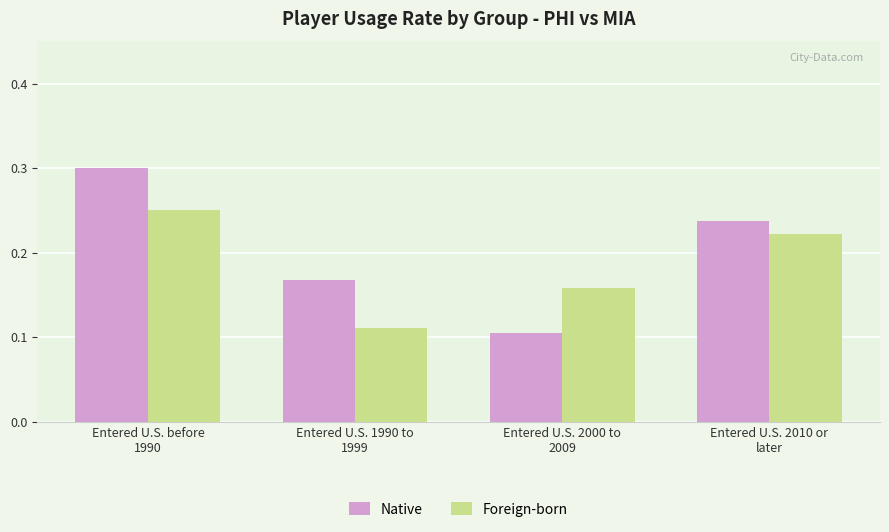

Count the Foreign-born values in the range 0 to 1.

4